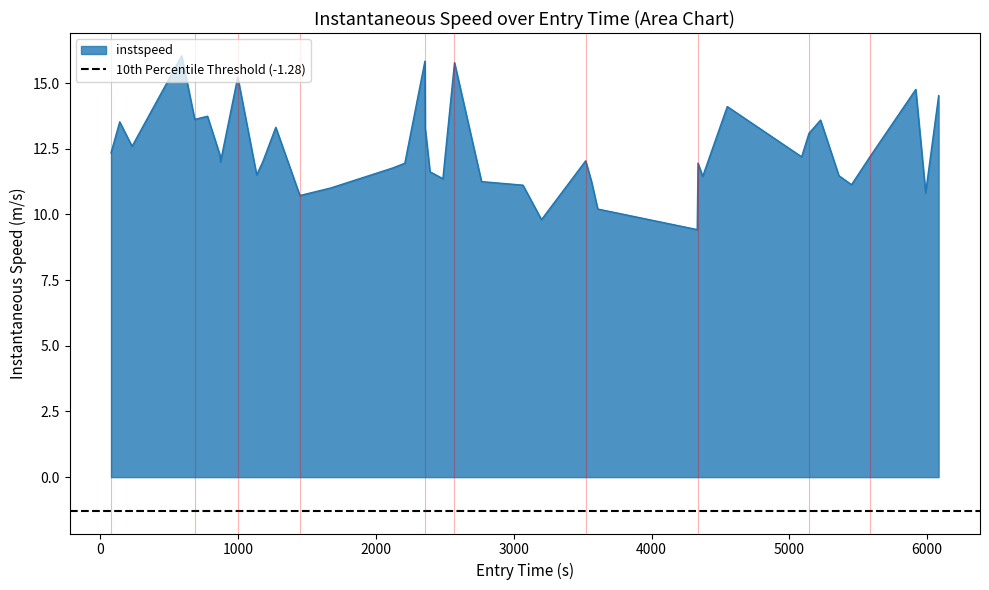

What is the lowest value of the instspeed series?

9.4